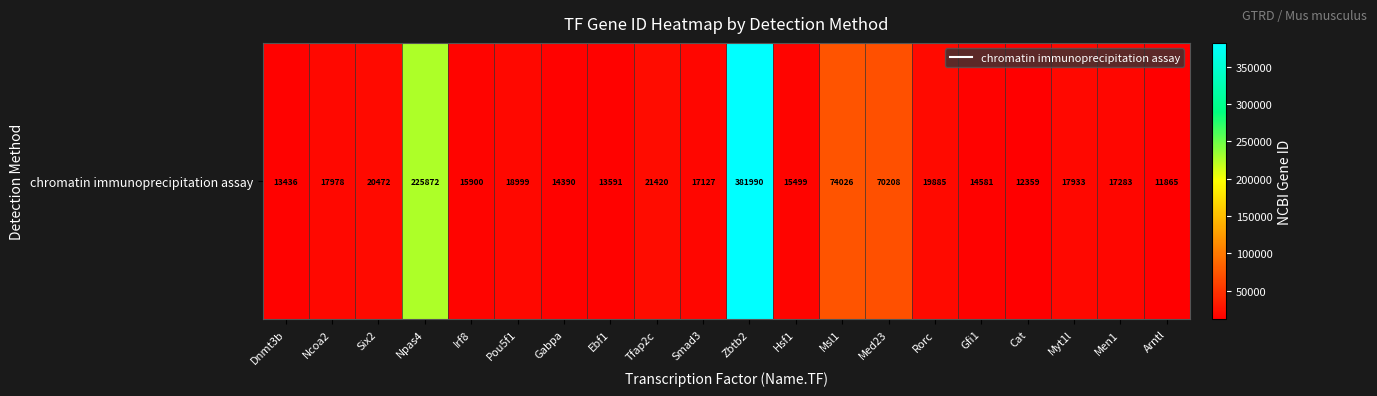

List the labels in order of value, largest first.

Zbtb2, Npas4, Msl1, Med23, Tfap2c, Six2, Rorc, Pou5f1, Ncoa2, Myt1l, Men1, Smad3, Irf8, Hsf1, Gfi1, Gabpa, Ebf1, Dnmt3b, Cat, Arntl